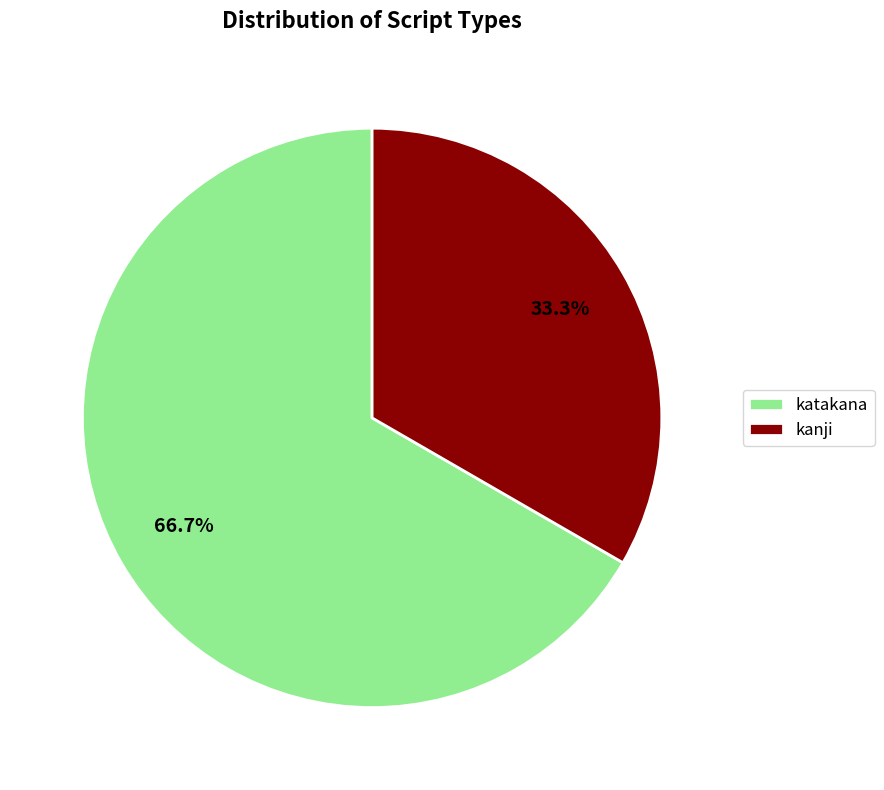

To the nearest percent, what percentage of the pie is katakana?

67%